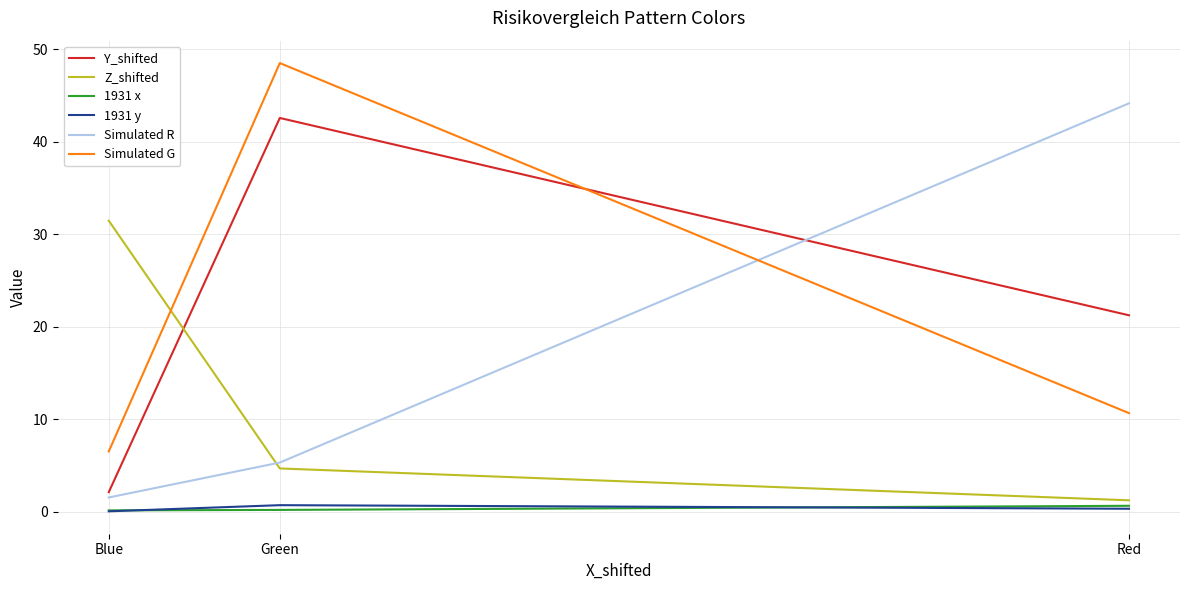

What are all the series names shown in the legend?

Y_shifted, Z_shifted, 1931 x, 1931 y, Simulated R, Simulated G